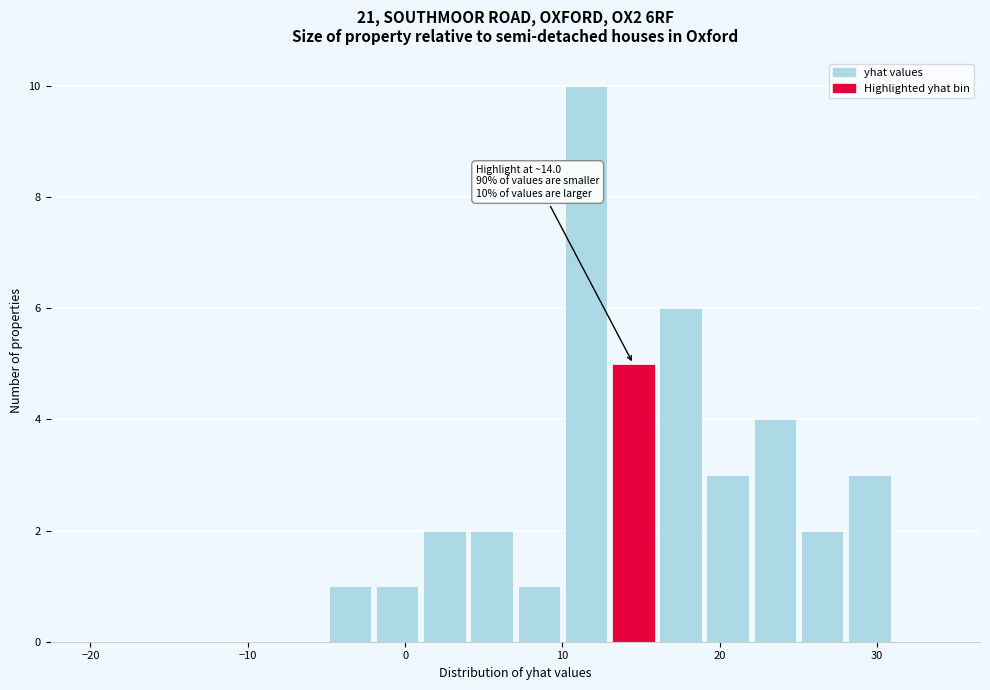

Read against the x-axis, roughly where is the centre of the tallest bar?

12